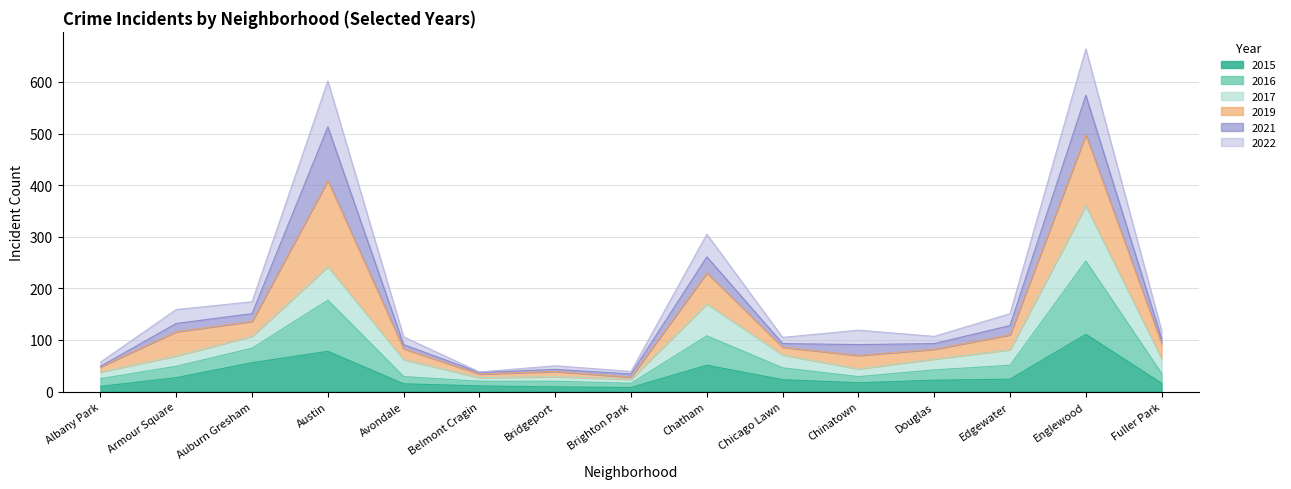

What is the highest value of the 2015 series?

111